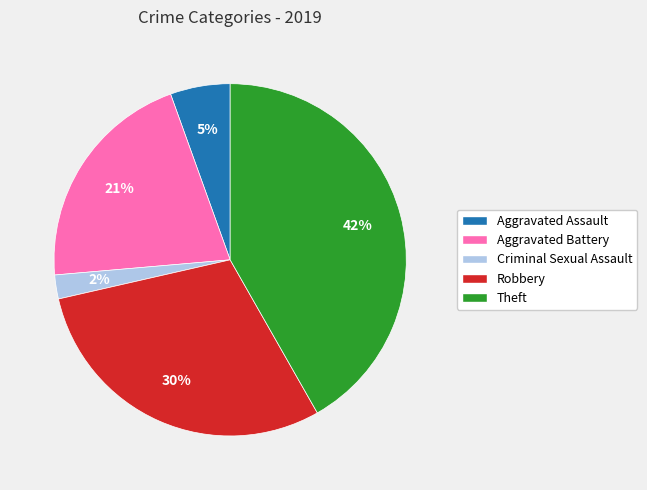

Which category has the biggest portion of the pie?

Theft